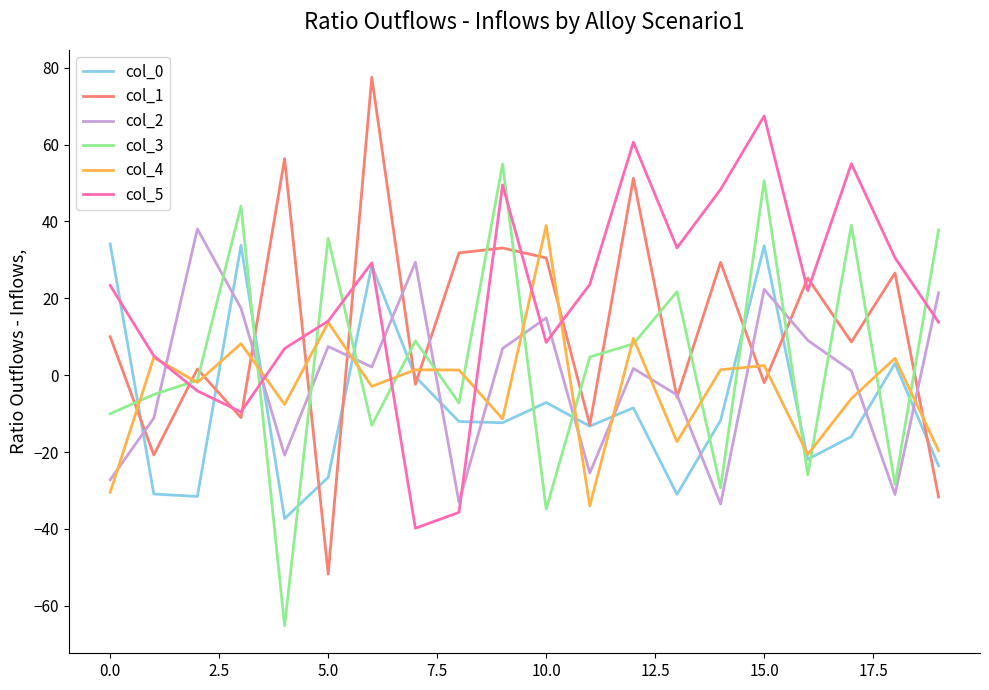

What is the lowest value of the col_5 series?

-39.8